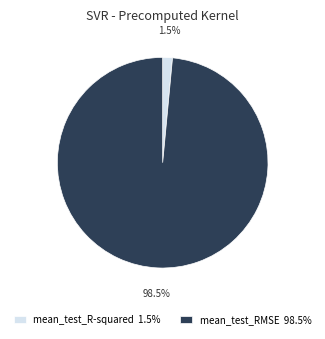

Does any single category account for the majority?

Yes